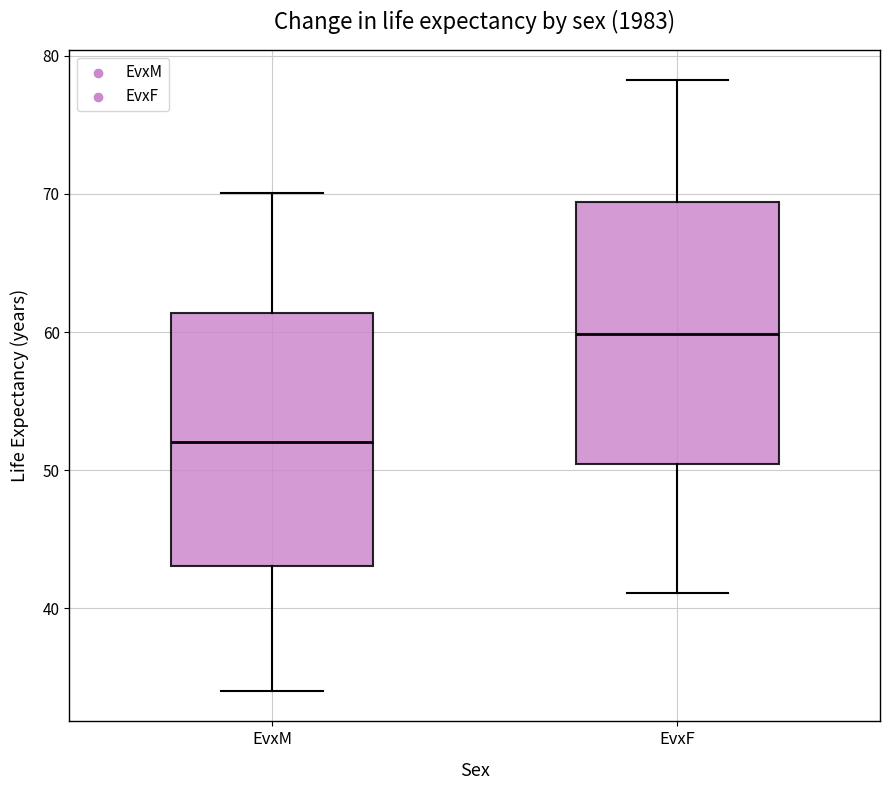

Reading left to right, transcribe this box plot: for each box, give where its median line is, the range the box spans, and where its two whiskers end, as read against the y-axis. The values are not printed on the chart, so give them approximately, as read against the axis.

EvxM: median 52, box 43 to 61, whiskers 34 to 70
EvxF: median 60, box 50 to 69, whiskers 41 to 78